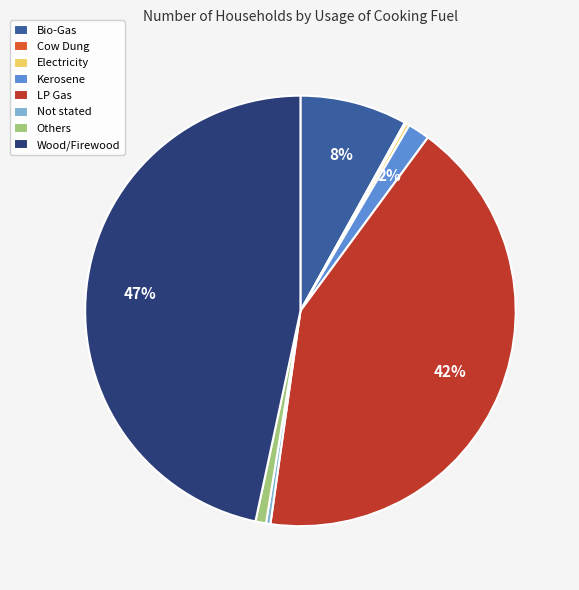

To the nearest percent, what is the difference between the largest and smallest slice percentages?

47%